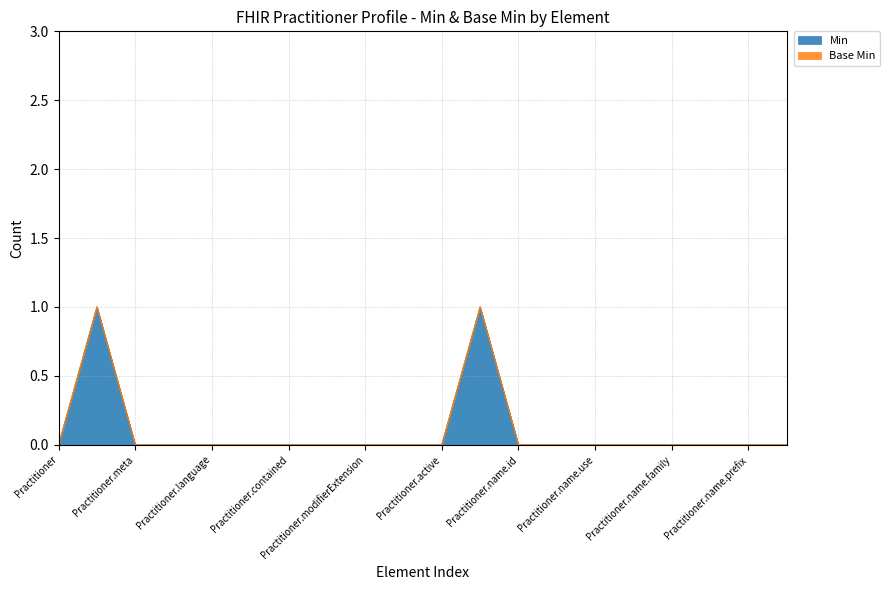

What is the difference between the maximum and minimum values?

1